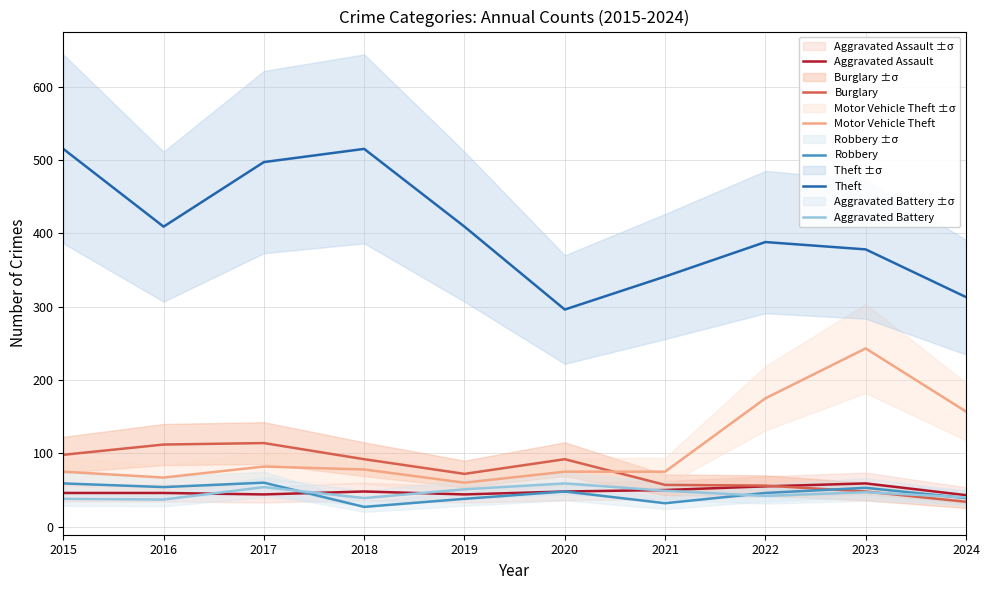

What is the difference between the maximum and second lowest values in the Theft series?

202